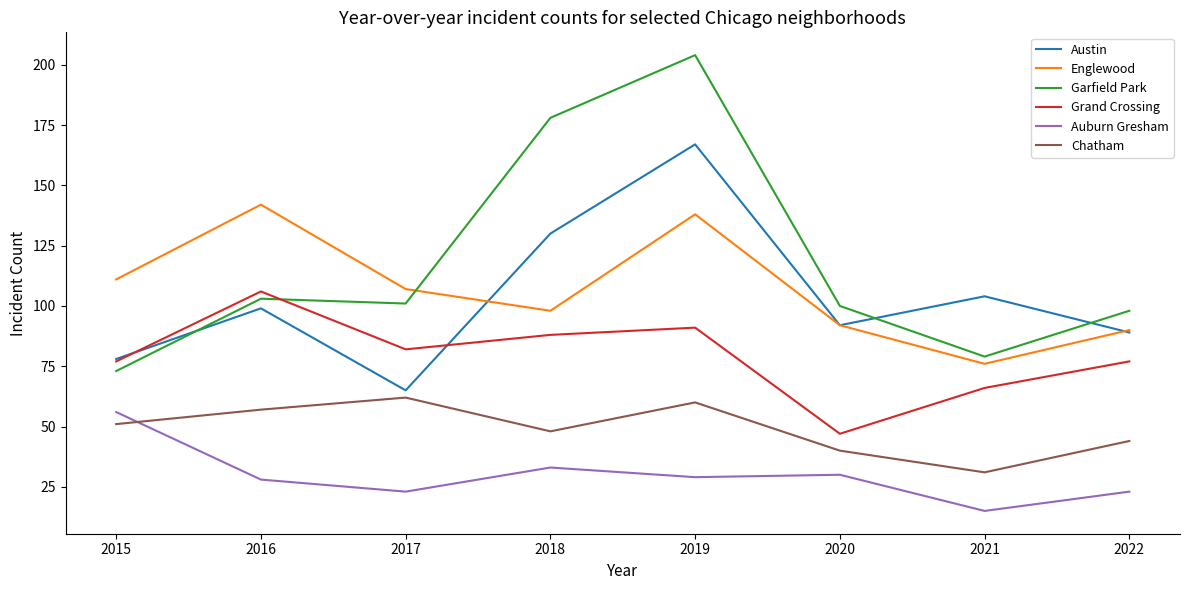

At which category does Grand Crossing reach its first local valley?

2017